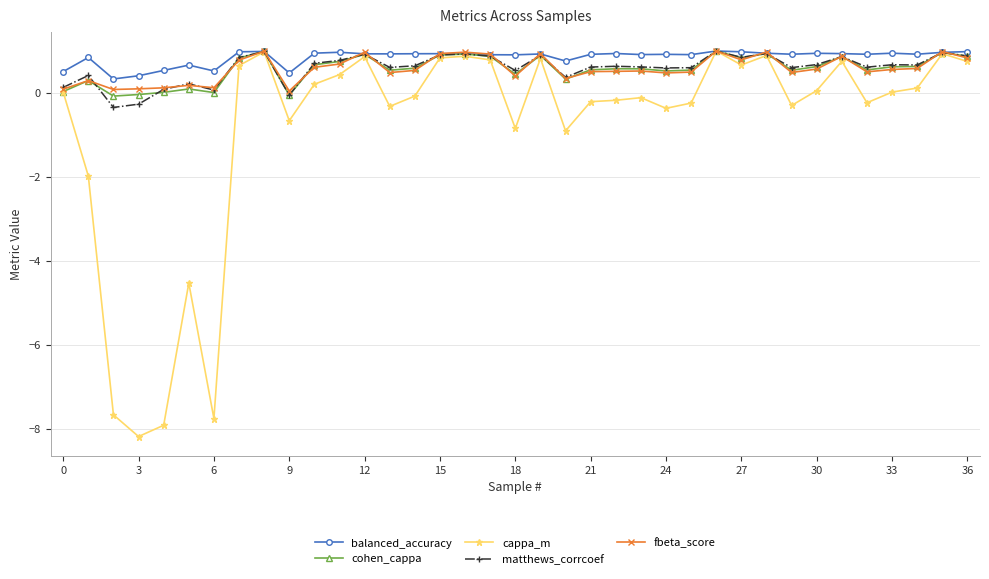

What is the minimum value for matthews_corrcoef?

-0.3